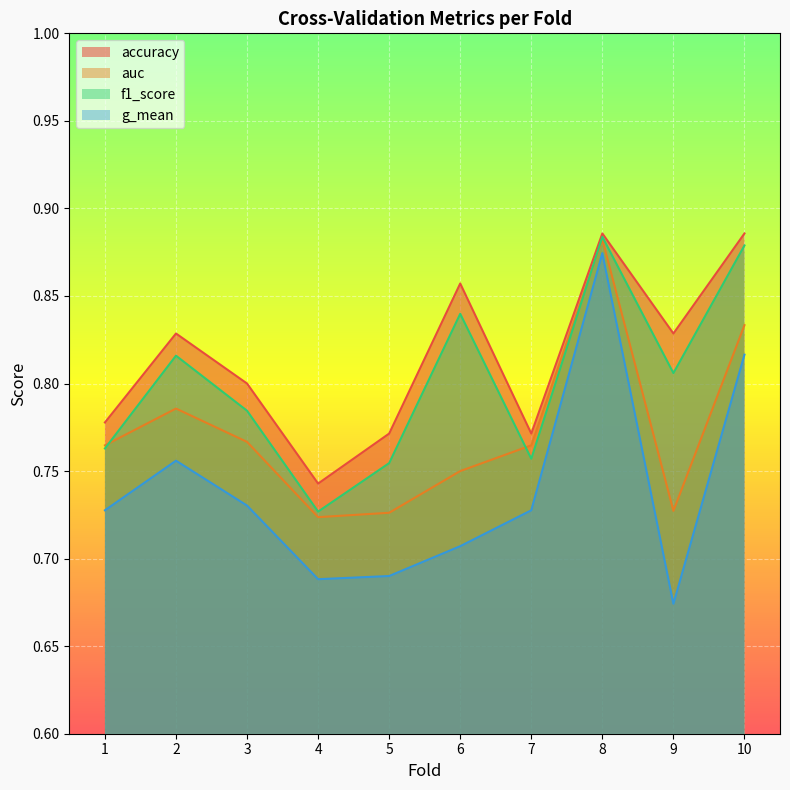

At how many categories does at least one series exceed 0?

10